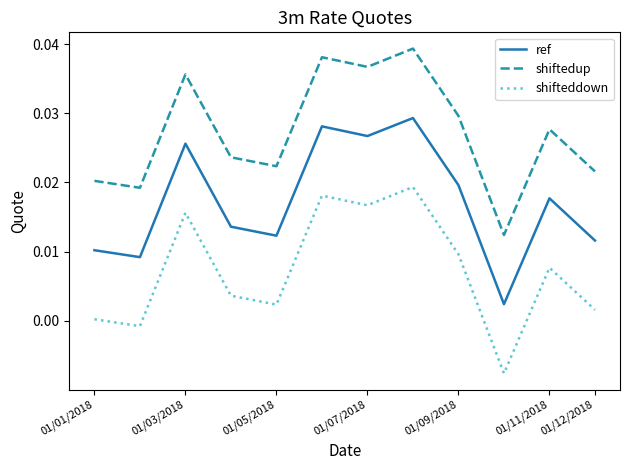

Which series has the largest total across all categories?

shiftedup